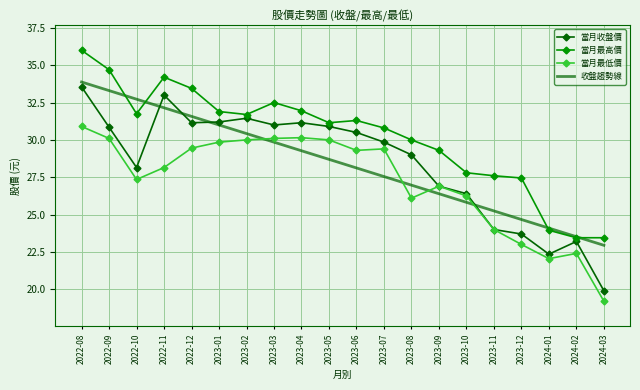

How many times do 當月最低價 and 收盤趨勢線 cross each other?

4